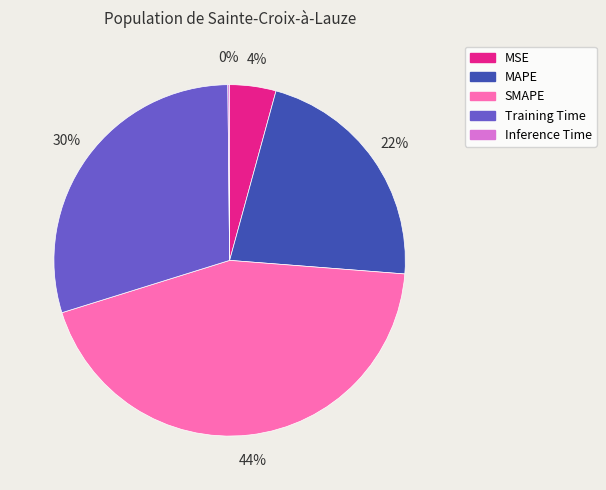

To the nearest percent, what portion does Training Time represent?

30%